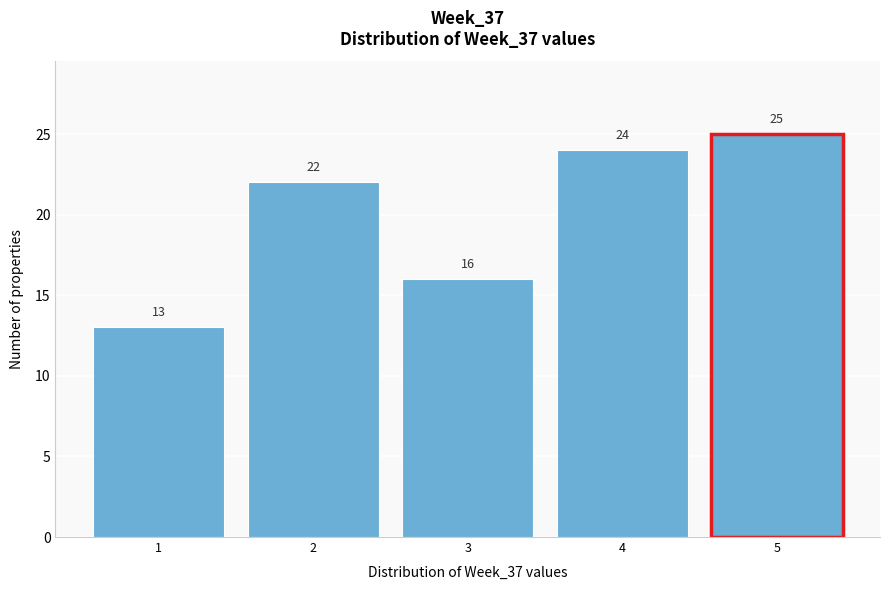

Which range on the x-axis has the tallest bar?

4.5 to 5.5